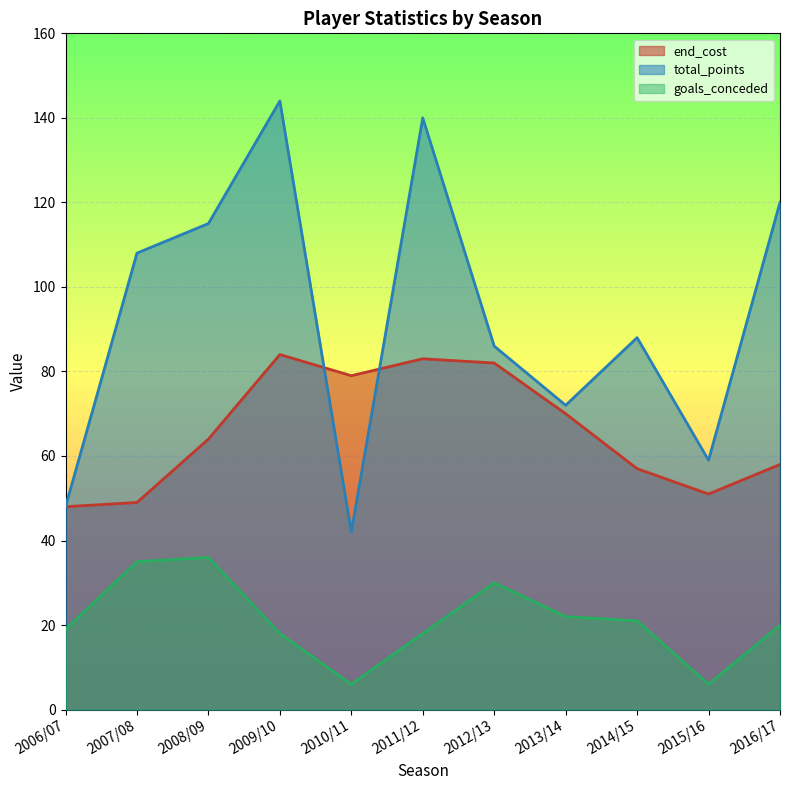

Rank the categories by goals_conceded value from lowest to highest.

2010/11, 2015/16, 2009/10, 2011/12, 2006/07, 2016/17, 2014/15, 2013/14, 2012/13, 2007/08, 2008/09